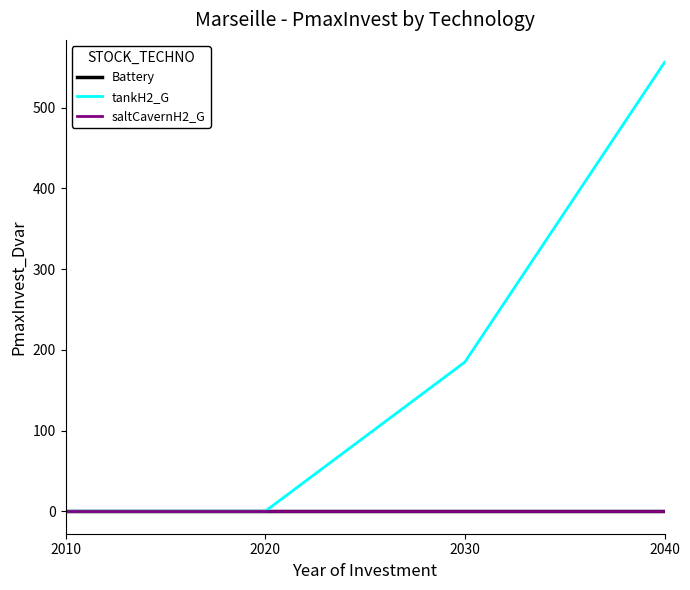

Does the chart display data point markers on the line(s)?

No